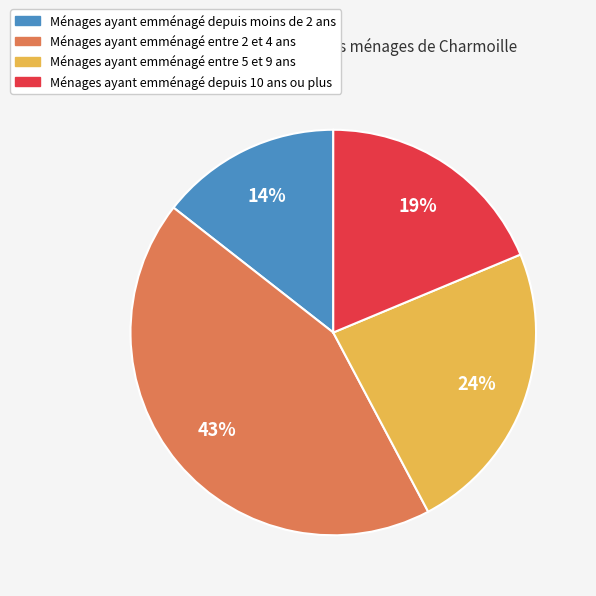

To the nearest percent, what is the difference between the largest and smallest slice percentages?

29%